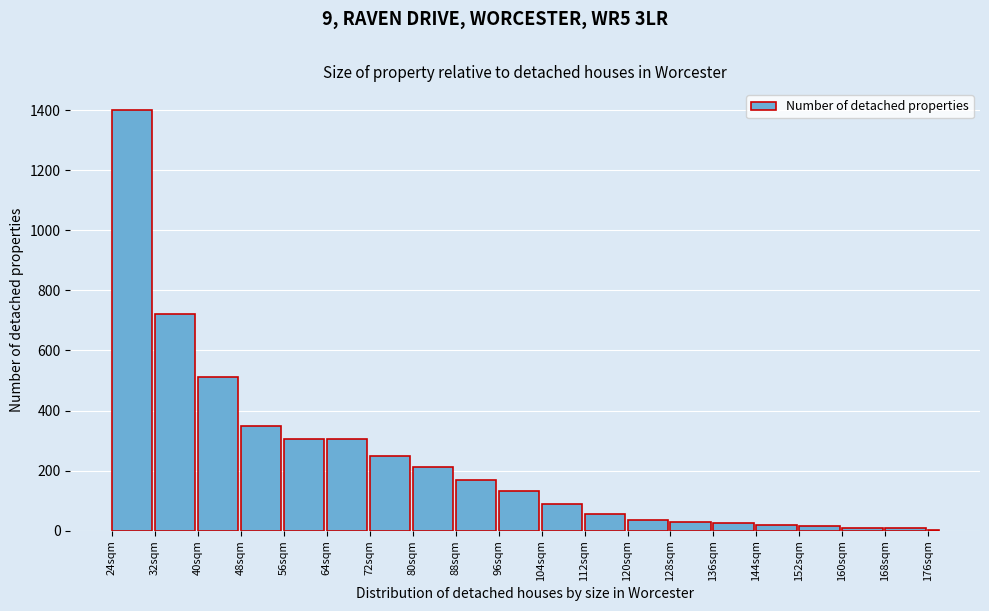

Between 24sqm and 80sqm, which is larger?

24sqm